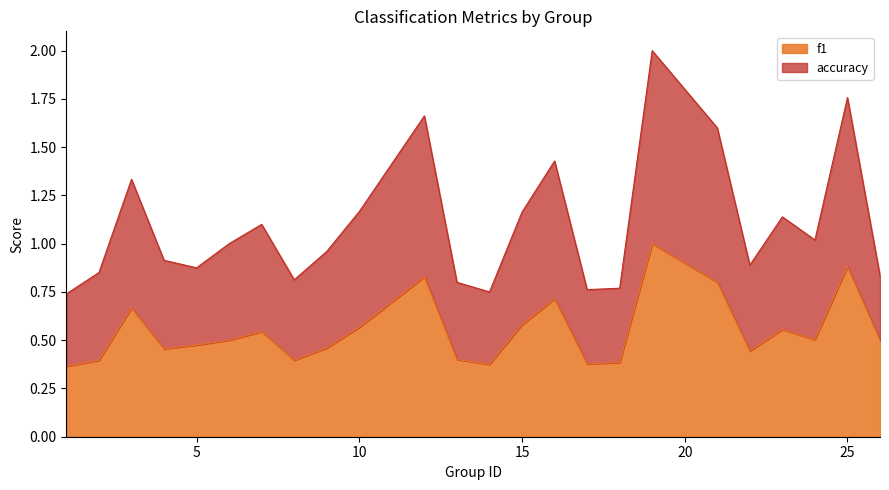

What is the difference between the maximum and minimum values in the f1 series?

0.6